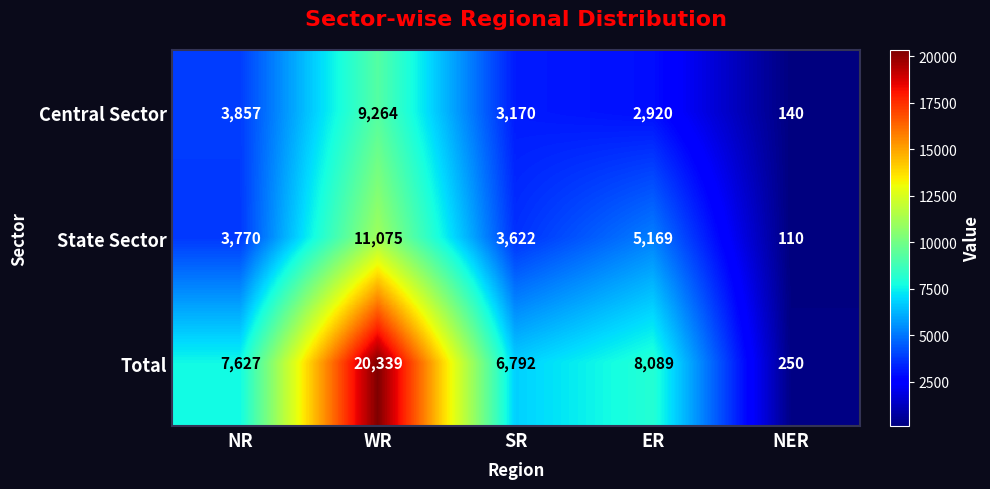

List the series in order of their peak value, highest first.

Total, State Sector, Central Sector